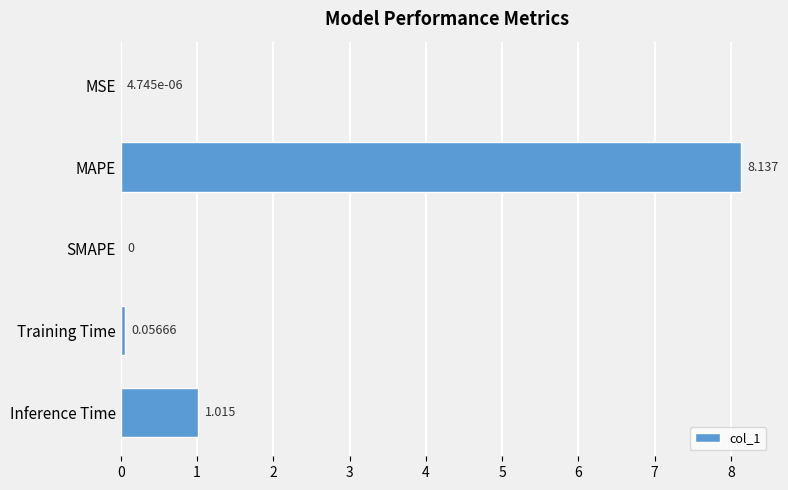

Which has a higher value, MAPE or Training Time?

MAPE